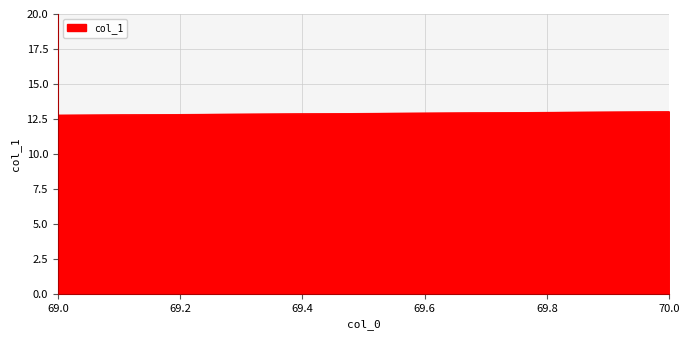

Reading left to right, extract all data points from this chart.

69.0=12.8	70.0=13.0